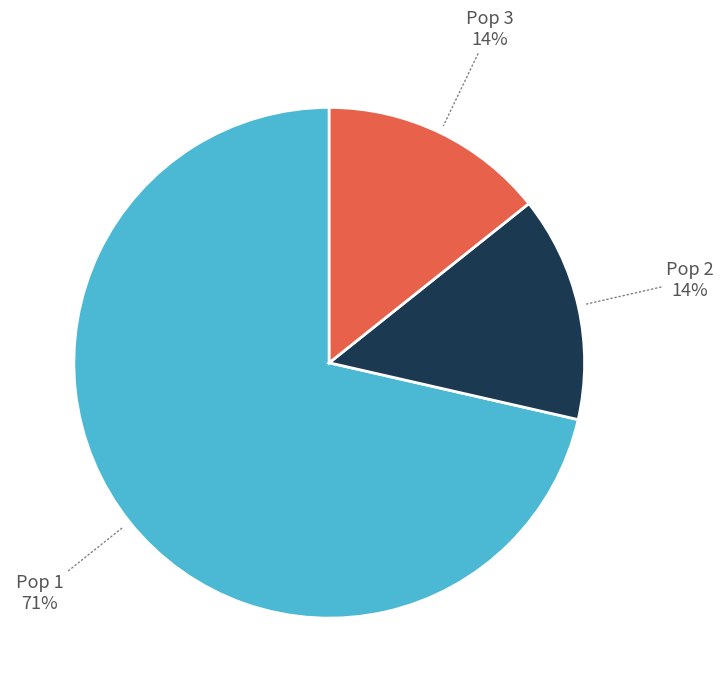

Approximately how many times larger is the value at Pop 2 compared to Pop 3?

1.0